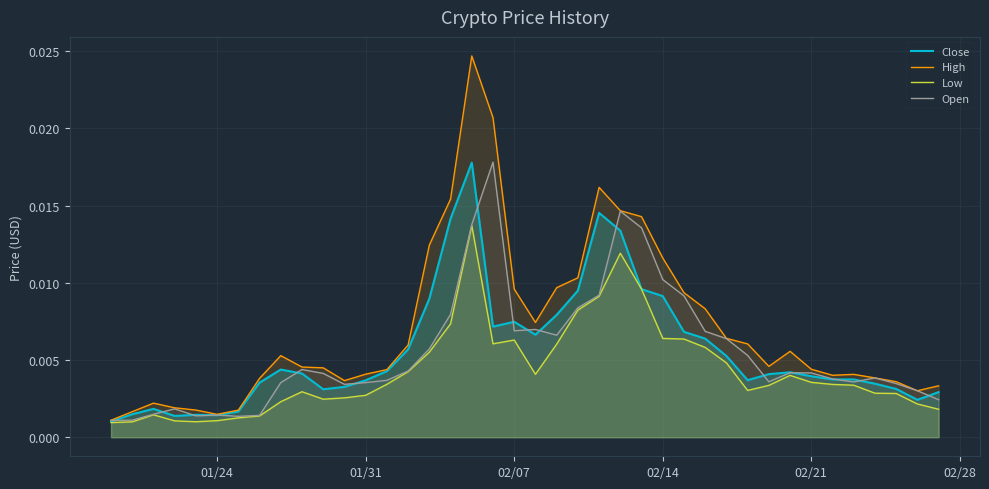

Which series has the widest spread of values?

High